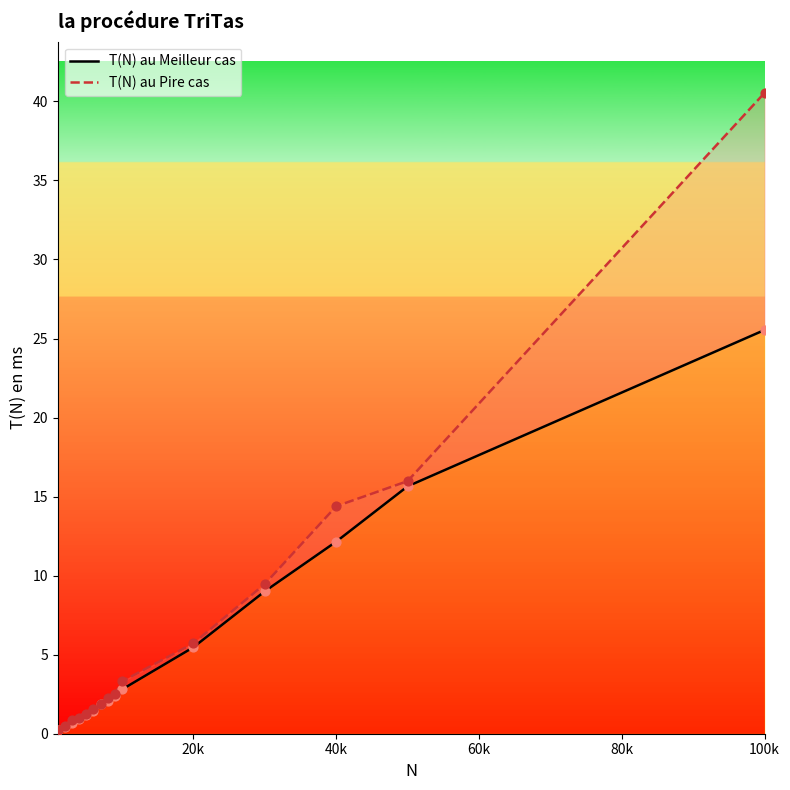

What are all the series names shown in the legend?

T(N) au Meilleur cas, T(N) au Pire cas